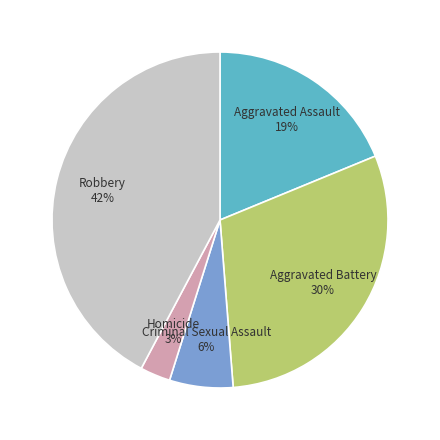

The Robbery slice represents 33% of the pie. True or false?

False